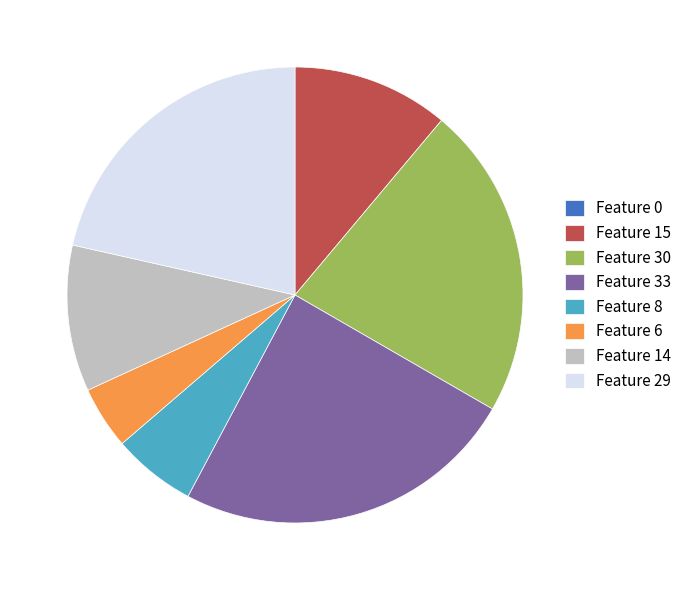

Is it true that Feature 15 is 11% of the pie?

True